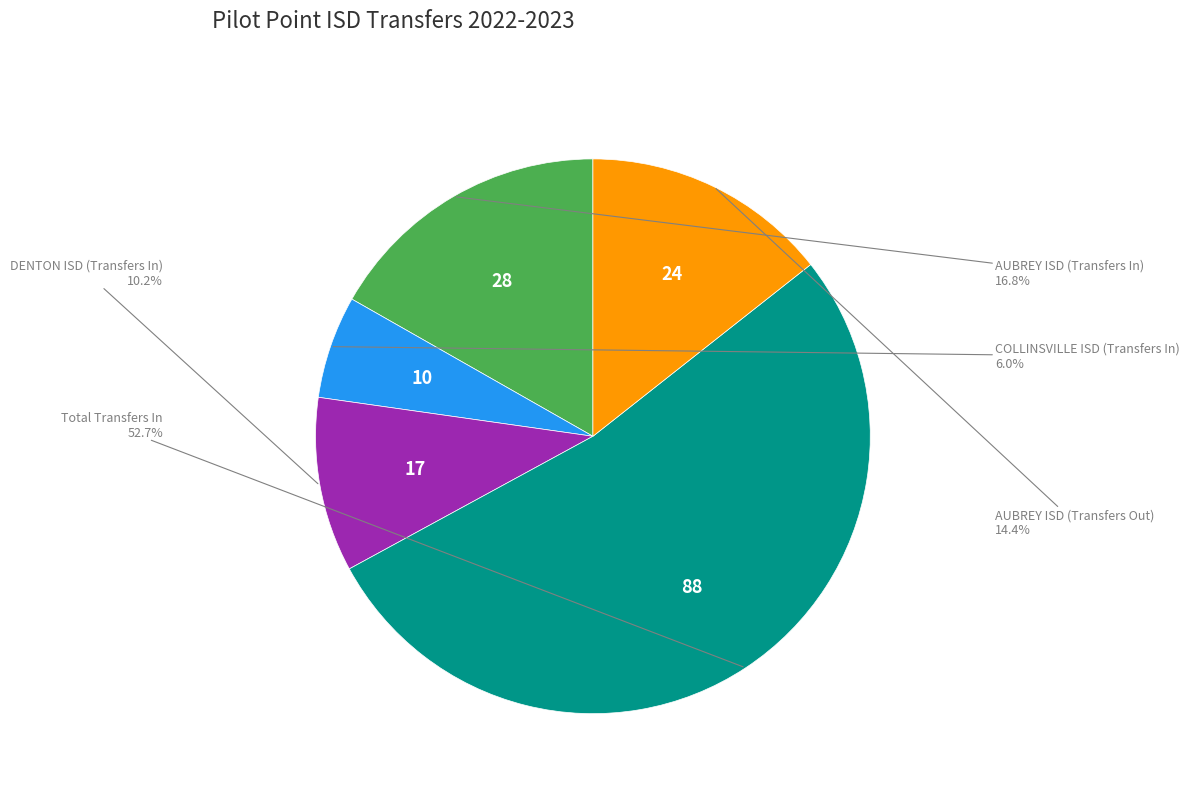

Is there any slice that represents more than half of the pie?

Yes